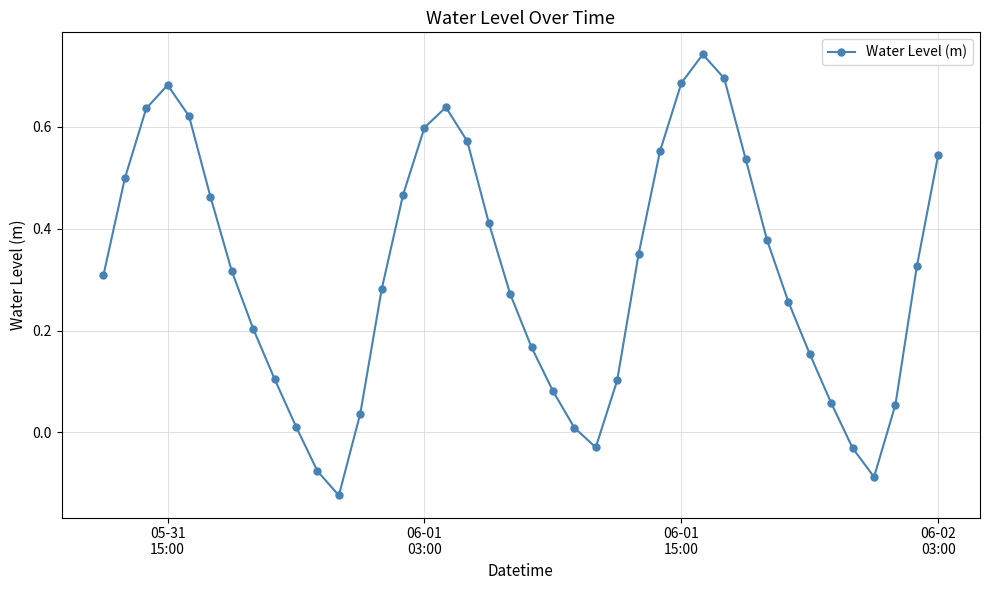

How many values are above zero?

35